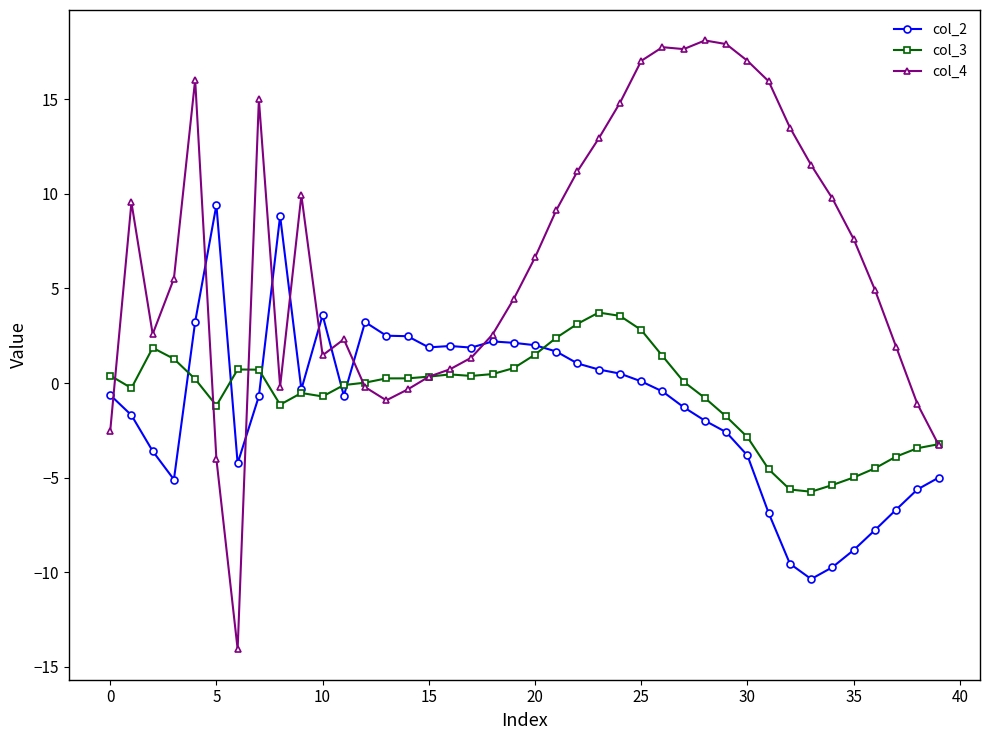

What is the difference between the maximum and second lowest values in the col_4 series?

22.1